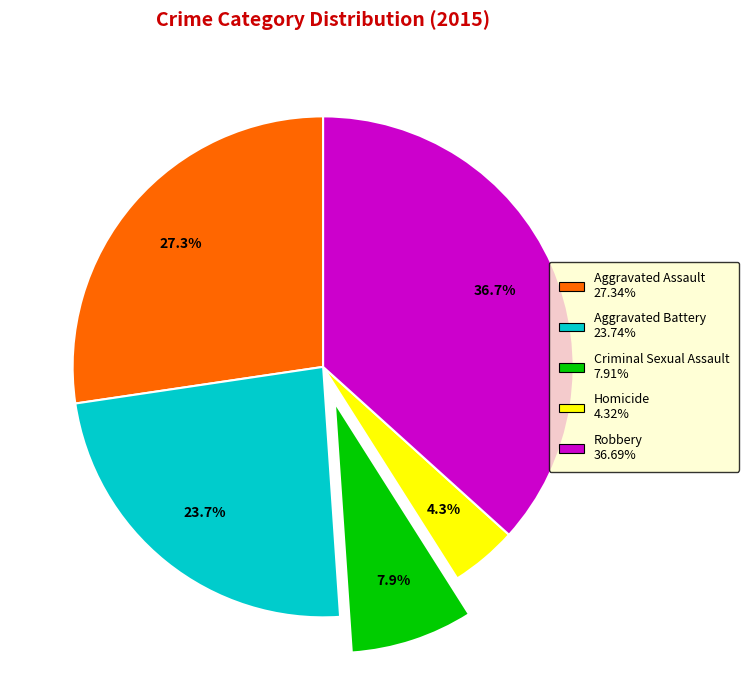

Does Robbery account for over 50% of the chart?

No